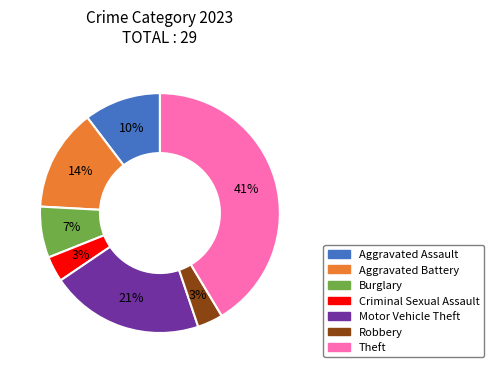

To the nearest percent, what is the difference between the Theft and Burglary slice percentages?

34%